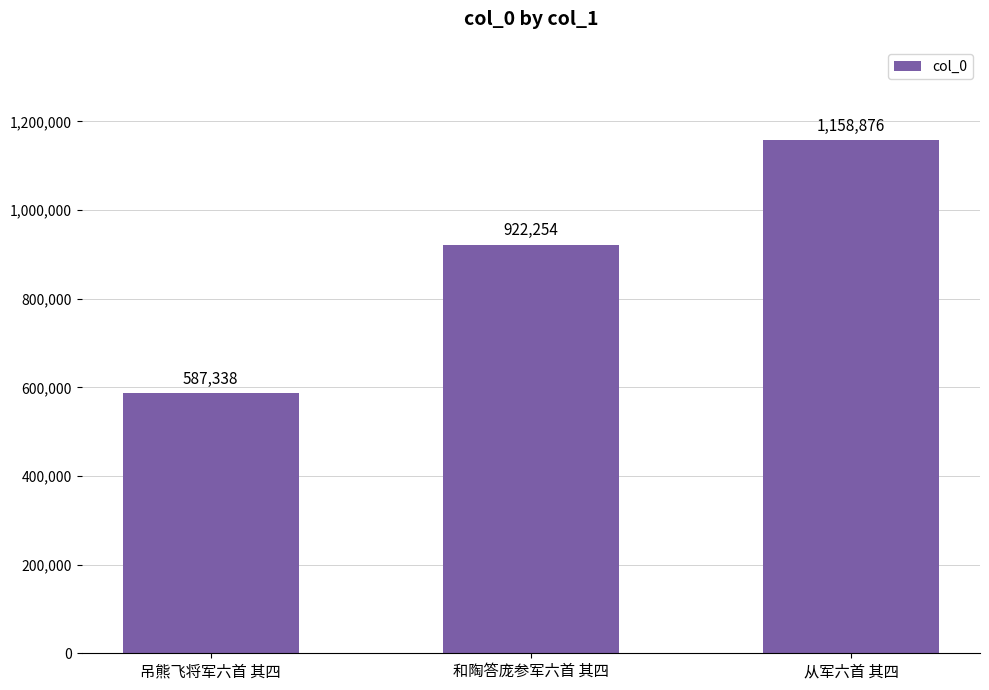

What is the average value?

889489